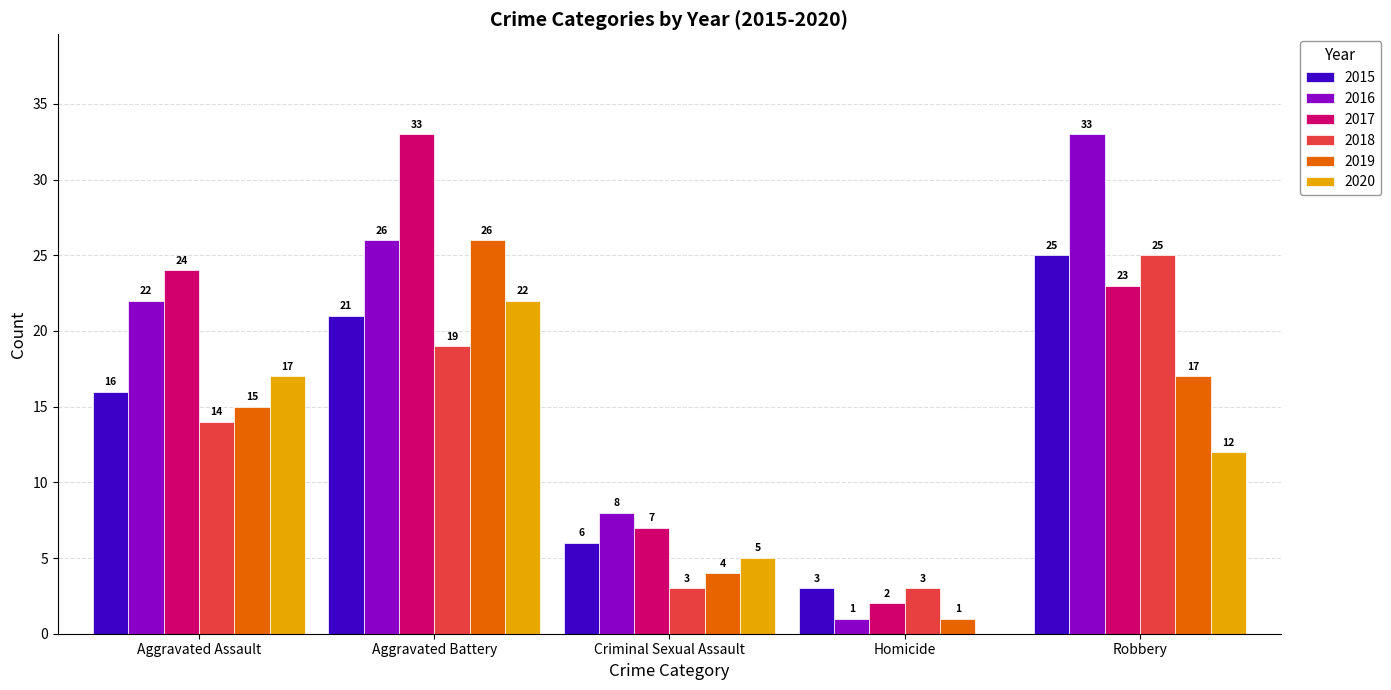

The 2016 series shows 22 at Aggravated Assault. True or false?

True